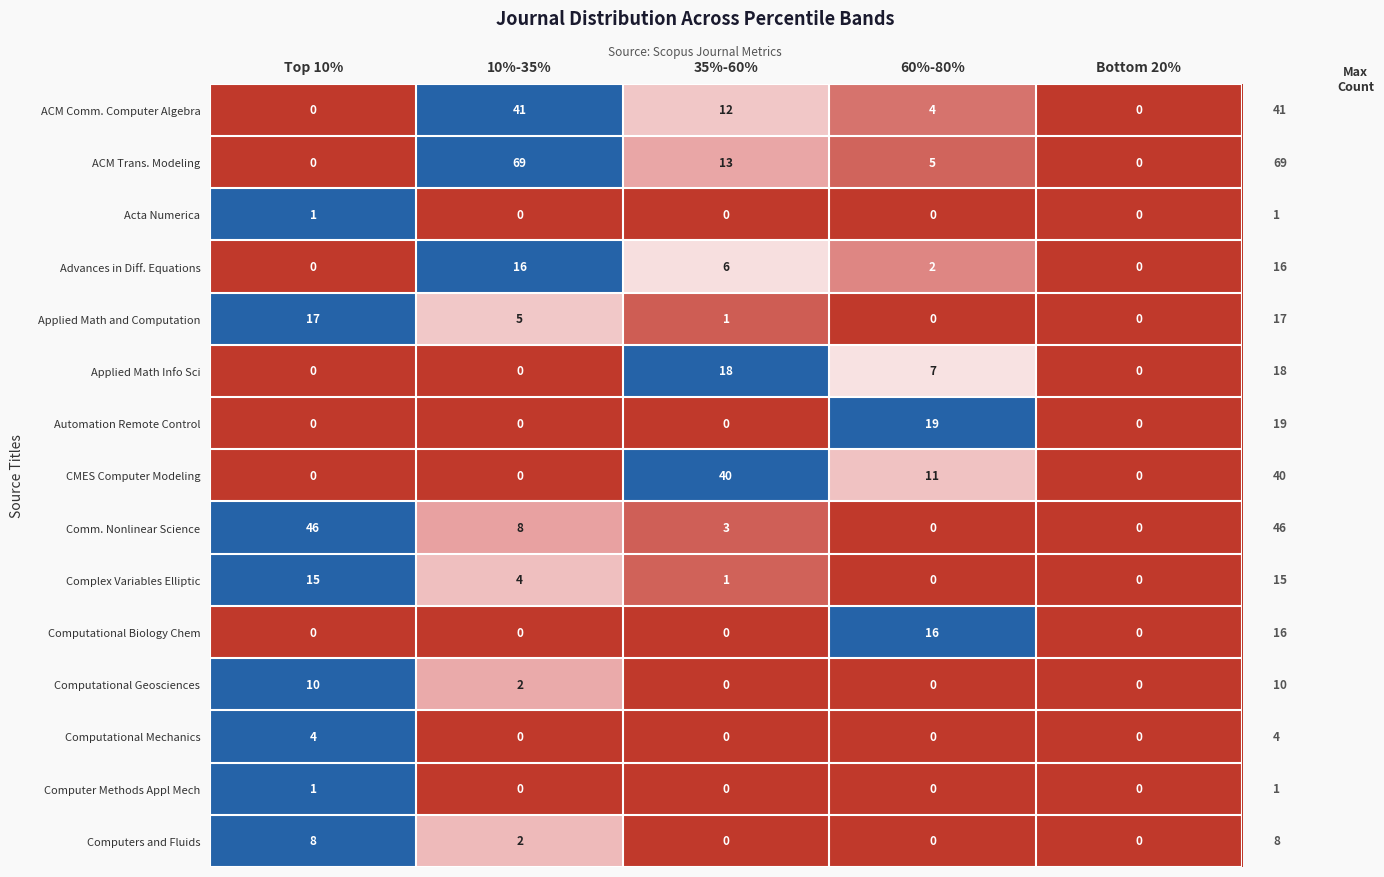

At how many categories does at least one series exceed 39?

3